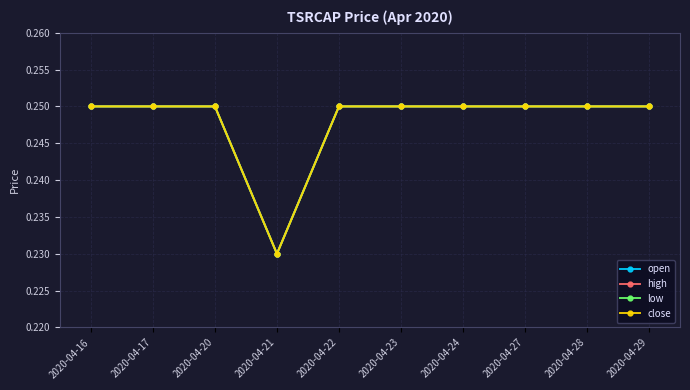

What is the greatest value displayed?

0.2